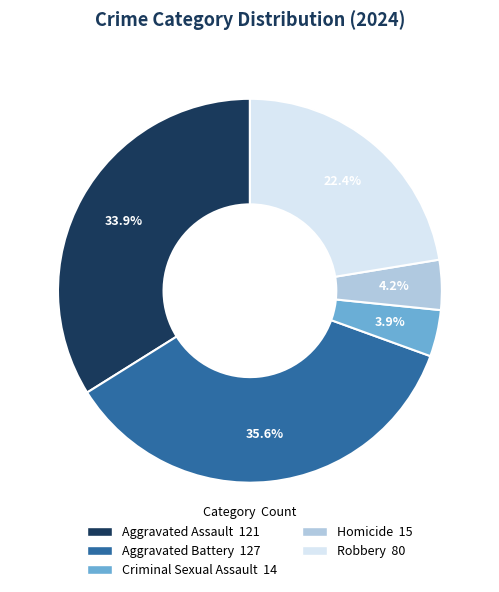

Does Aggravated Assault account for over 50% of the chart?

No